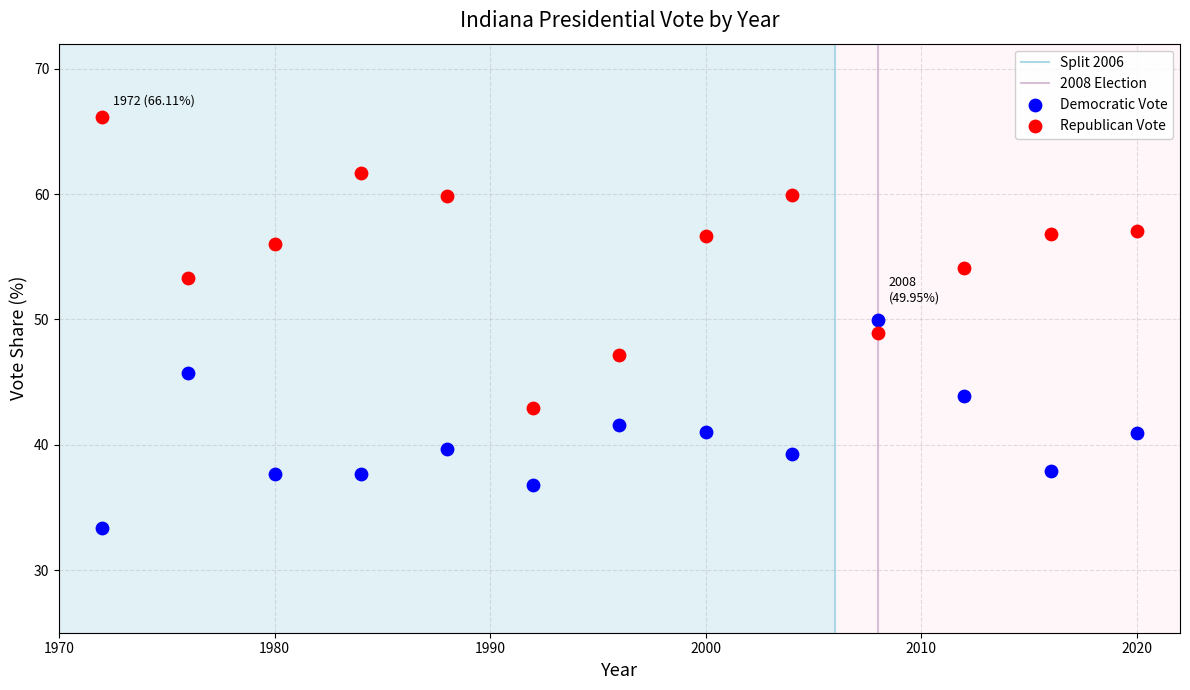

Which series reaches the minimum Y coordinate?

Democratic Vote